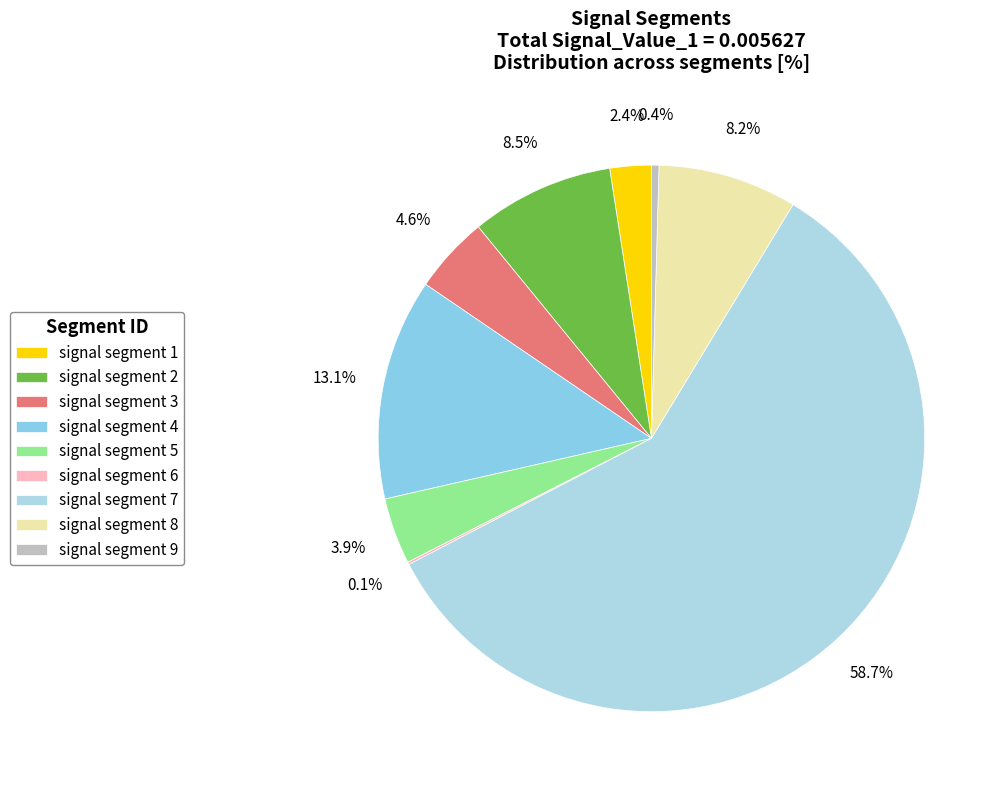

How many segments does this pie chart have?

9